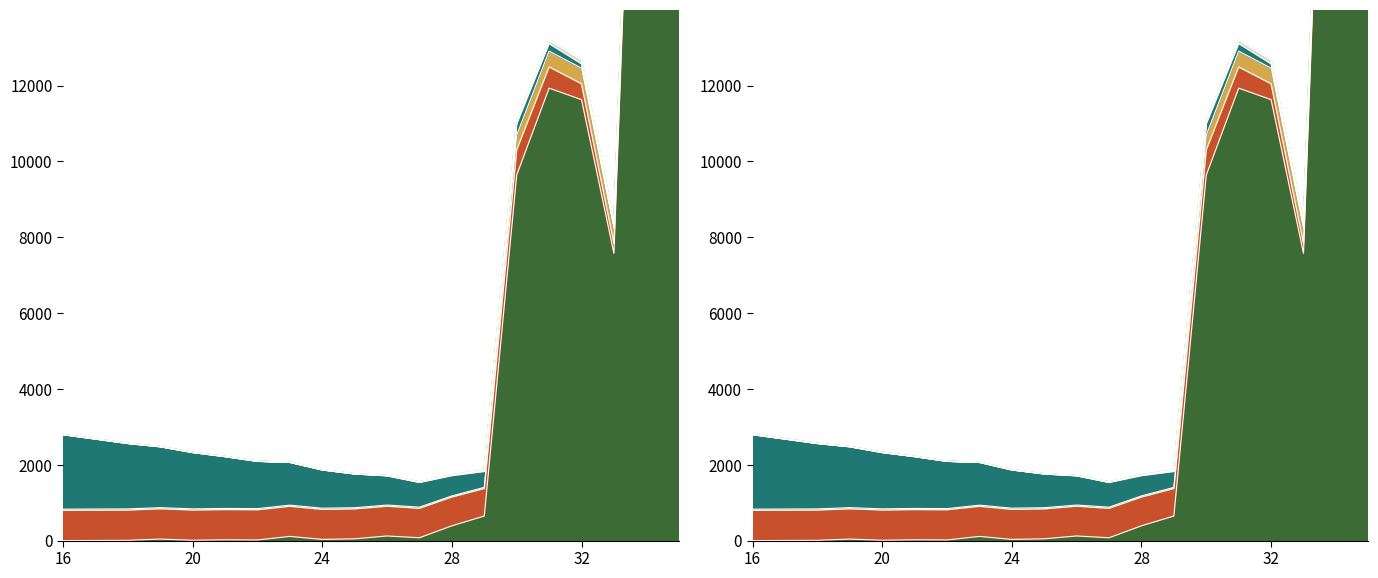

Between which two adjacent categories do delta and open_interest first intersect?

16 and 17